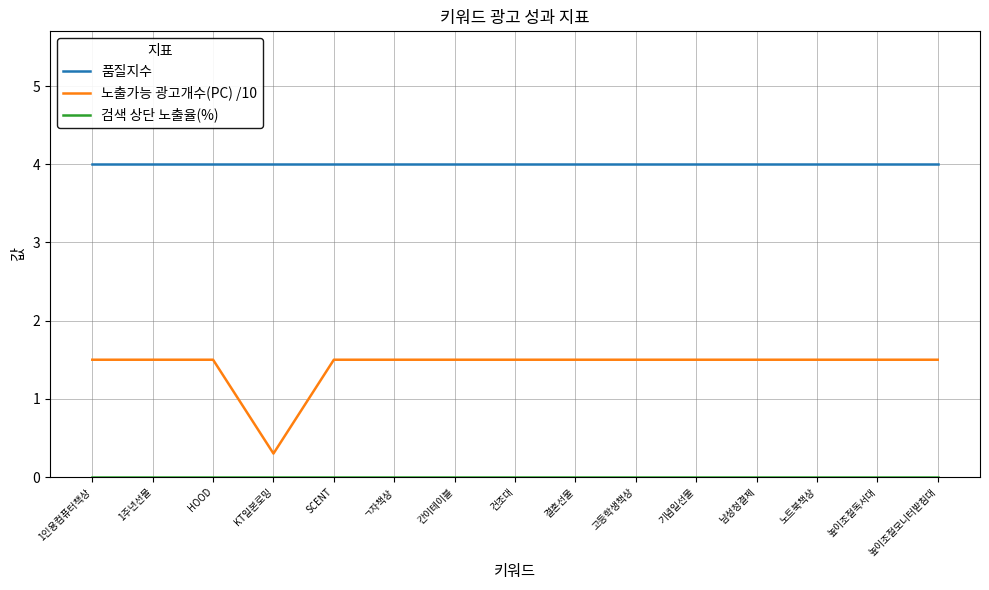

At which label does 노출가능 광고개수(PC) /10 reach its minimum?

KT일본로밍